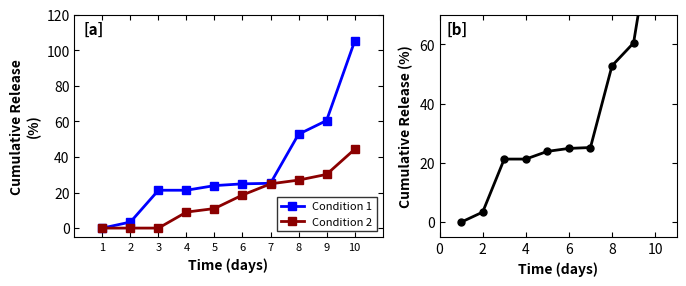

What is the average value of the Condition 2 series?

16.5